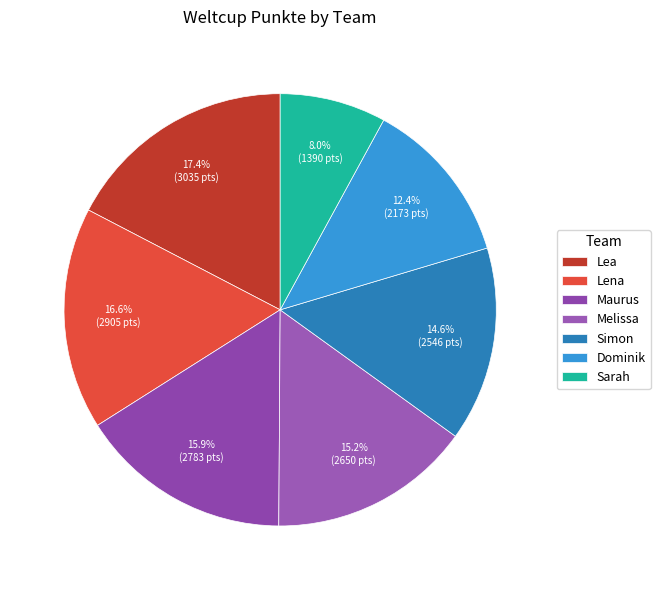

Which category has the biggest portion of the pie?

Lea